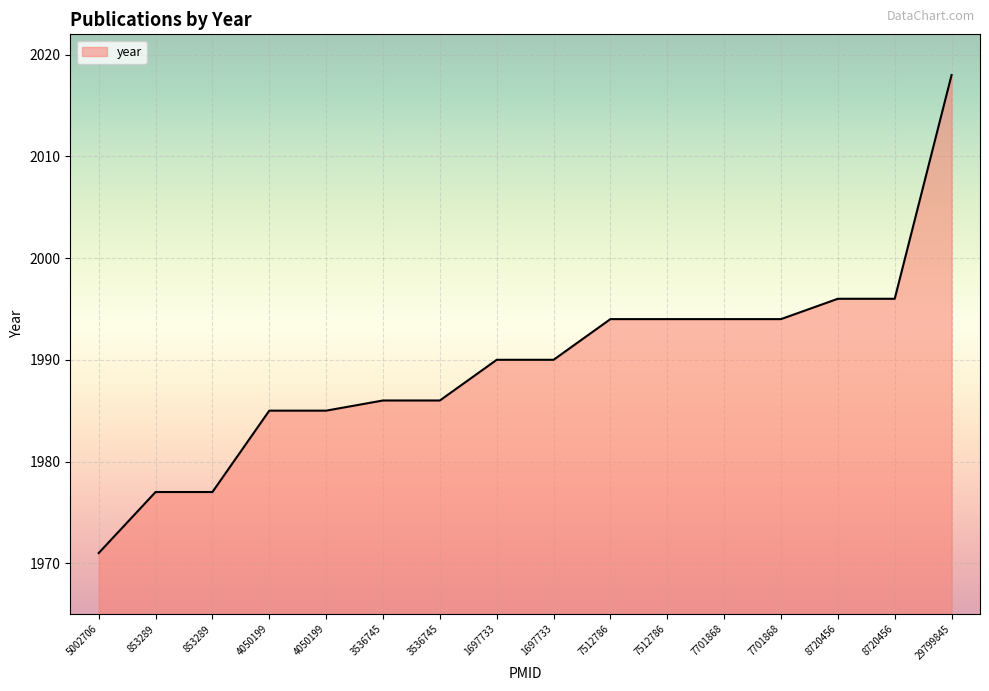

How many lines are shown in the chart?

1